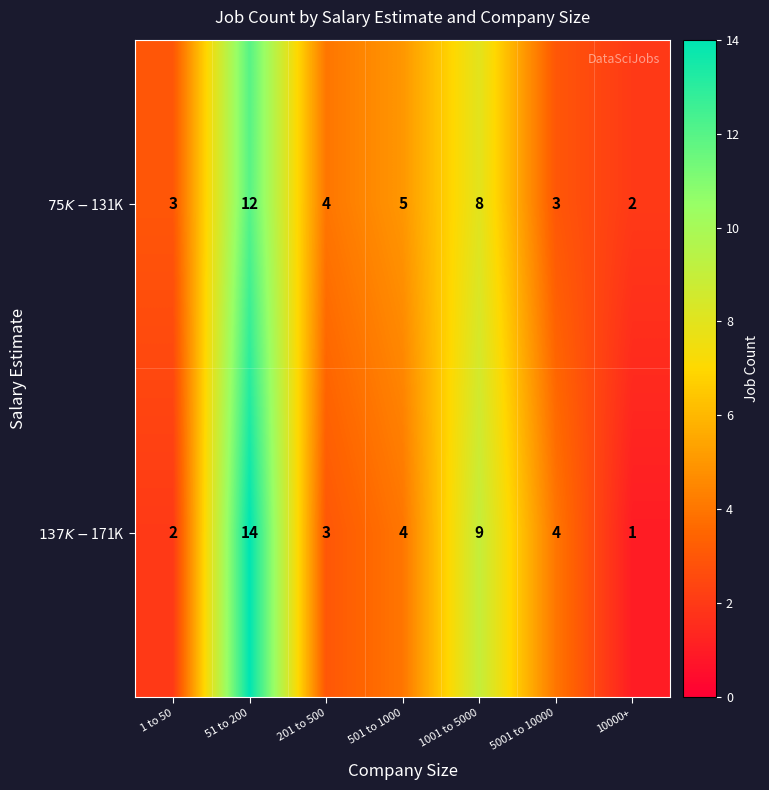

What is the maximum value shown in the chart?

14